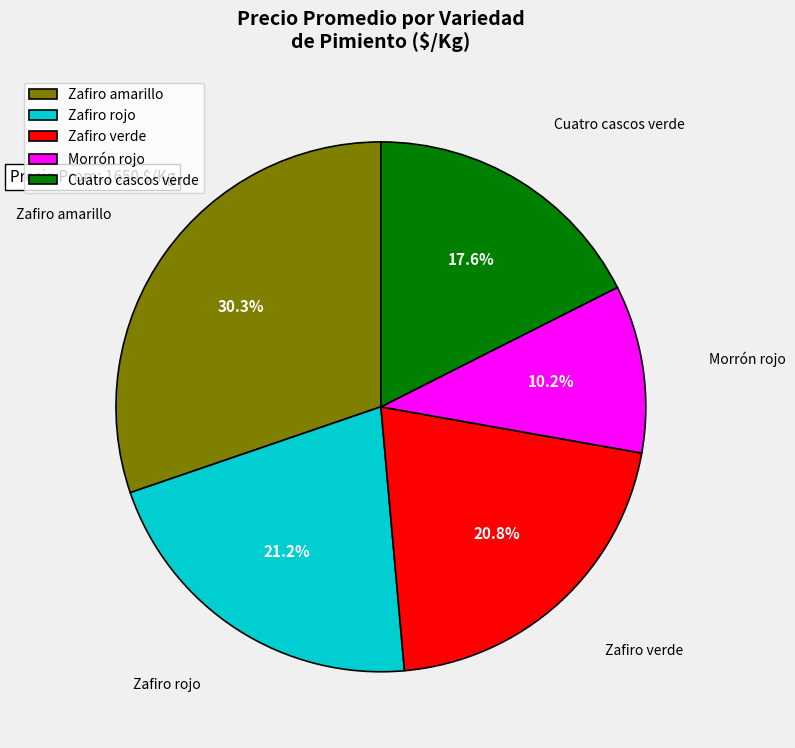

Is Morrón rojo the majority of the pie?

No